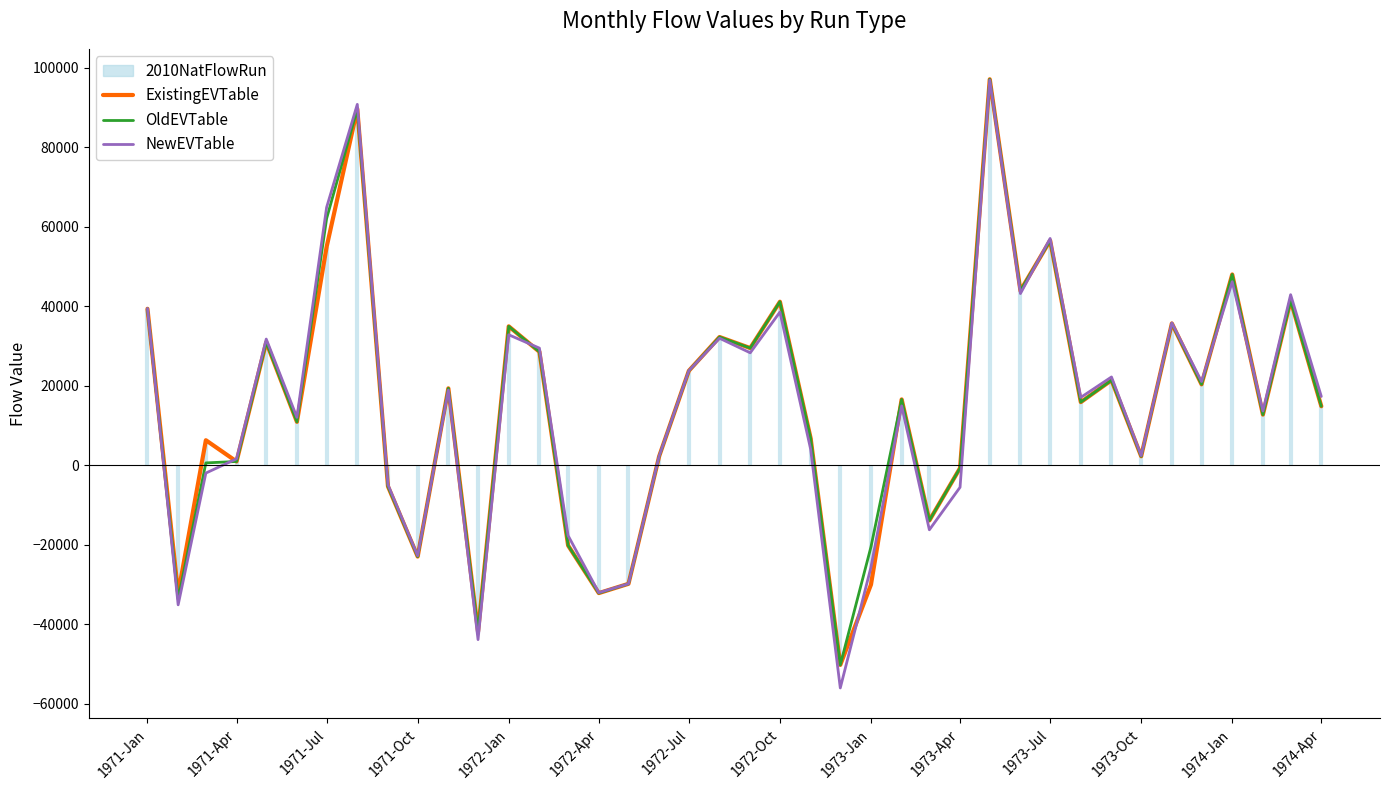

What is the minimum value shown in the chart?

-56034.4